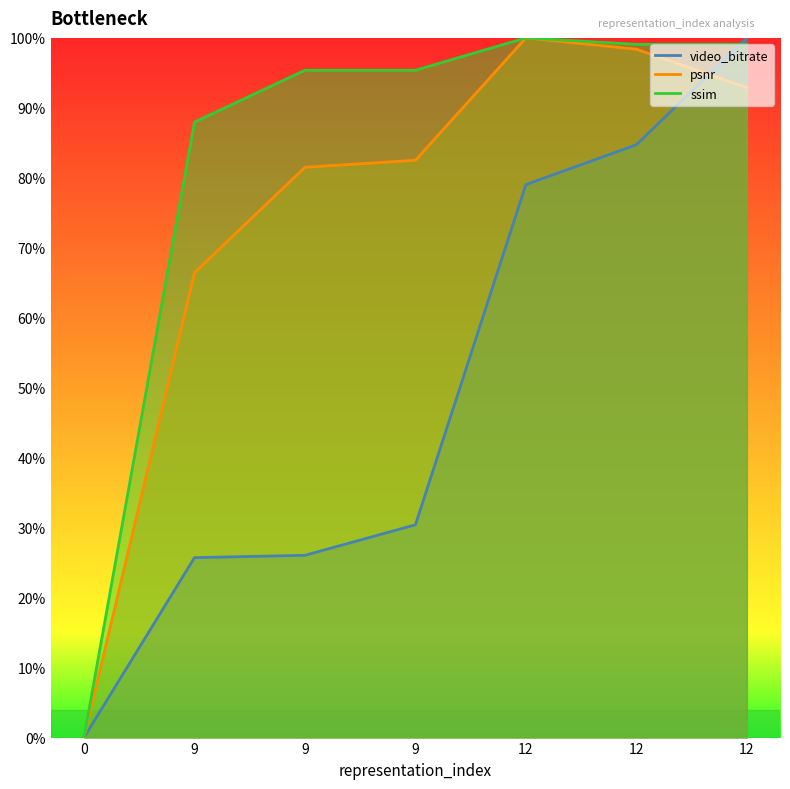

Where do psnr and video_bitrate first cross each other?

12 and 12